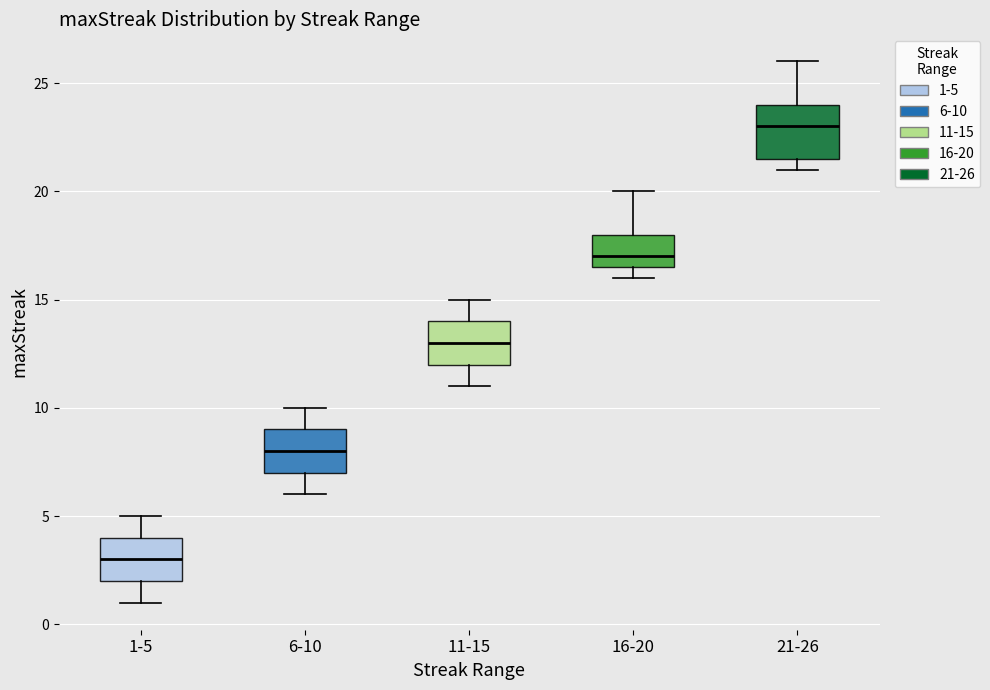

Reading left to right, read every box against the y-axis: the position of its median line, the range the box covers, and the ends of its whiskers. The values are not printed on the chart, so give them approximately, as read against the axis.

1-5: median 3.0, box 2.0 to 4.0, whiskers 1.0 to 5.0
6-10: median 8.0, box 7.0 to 9.0, whiskers 6.0 to 10.0
11-15: median 13.0, box 12.0 to 14.0, whiskers 11.0 to 15.0
16-20: median 17.0, box 16.5 to 18.0, whiskers 16.0 to 20.0
21-26: median 23.0, box 21.5 to 24.0, whiskers 21.0 to 26.0